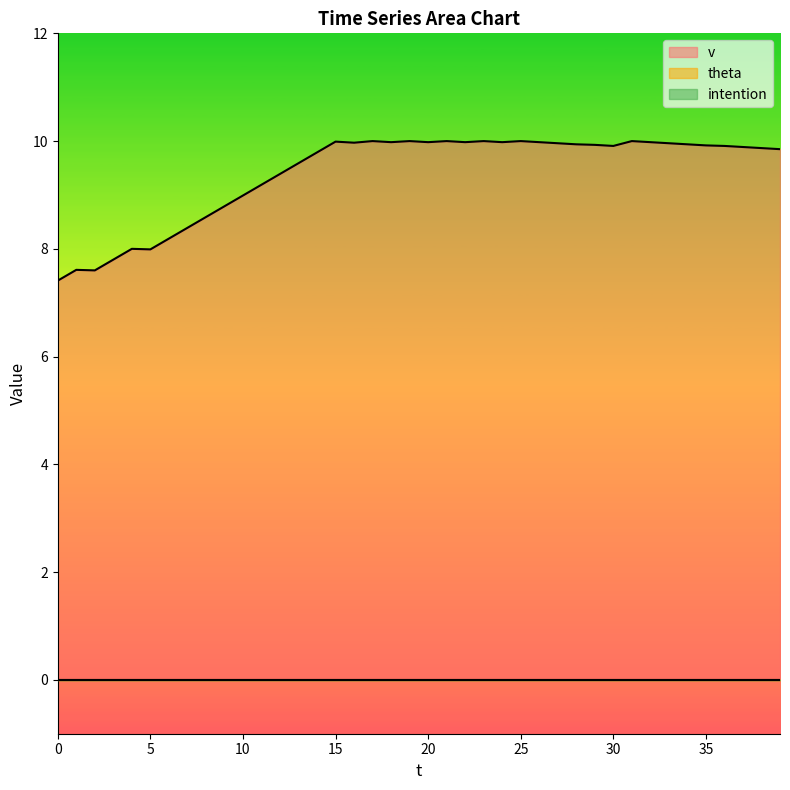

Reading right to left, what are all the values shown in this chart?

v: 39=9.8	38=9.9	37=9.9	36=9.9	35=9.9	34=9.9	33=10.0	32=10.0	31=10.0	30=9.9	29=9.9	28=9.9	27=10.0	26=10.0	25=10.0	24=10.0	23=10.0	22=10.0	21=10.0	20=10.0	19=10.0	18=10.0	17=10.0	16=10.0	15=10.0	14=9.8	13=9.6	12=9.4	11=9.2	10=9.0	9=8.8	8=8.6	7=8.4	6=8.2	5=8.0	4=8.0	3=7.8	2=7.6	1=7.6	0=7.4
theta: 39=0.0	38=0.0	37=0.0	36=0.0	35=0.0	34=0.0	33=0.0	32=0.0	31=0.0	30=0.0	29=0.0	28=0.0	27=0.0	26=0.0	25=0.0	24=0.0	23=0.0	22=0.0	21=0.0	20=0.0	19=0.0	18=0.0	17=0.0	16=0.0	15=0.0	14=0.0	13=0.0	12=0.0	11=0.0	10=0.0	9=0.0	8=0.0	7=0.0	6=0.0	5=0.0	4=0.0	3=0.0	2=0.0	1=0.0	0=0.0
intention: 39=0.0	38=0.0	37=0.0	36=0.0	35=0.0	34=0.0	33=0.0	32=0.0	31=0.0	30=0.0	29=0.0	28=0.0	27=0.0	26=0.0	25=0.0	24=0.0	23=0.0	22=0.0	21=0.0	20=0.0	19=0.0	18=0.0	17=0.0	16=0.0	15=0.0	14=0.0	13=0.0	12=0.0	11=0.0	10=0.0	9=0.0	8=0.0	7=0.0	6=0.0	5=0.0	4=0.0	3=0.0	2=0.0	1=0.0	0=0.0